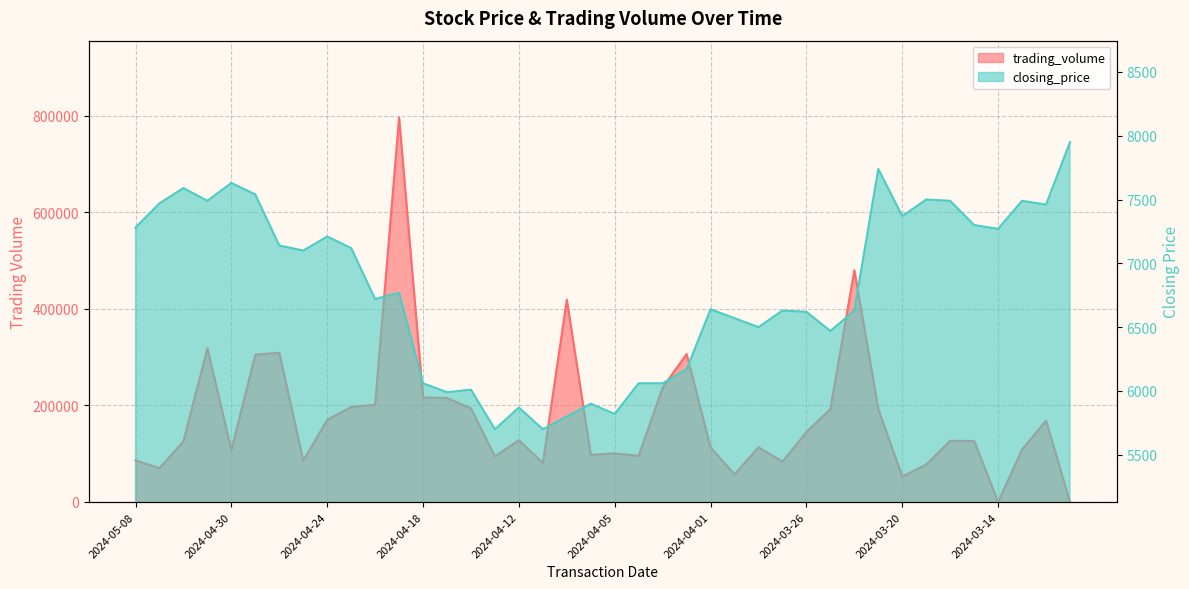

At how many categories does at least one series exceed 55669?

37